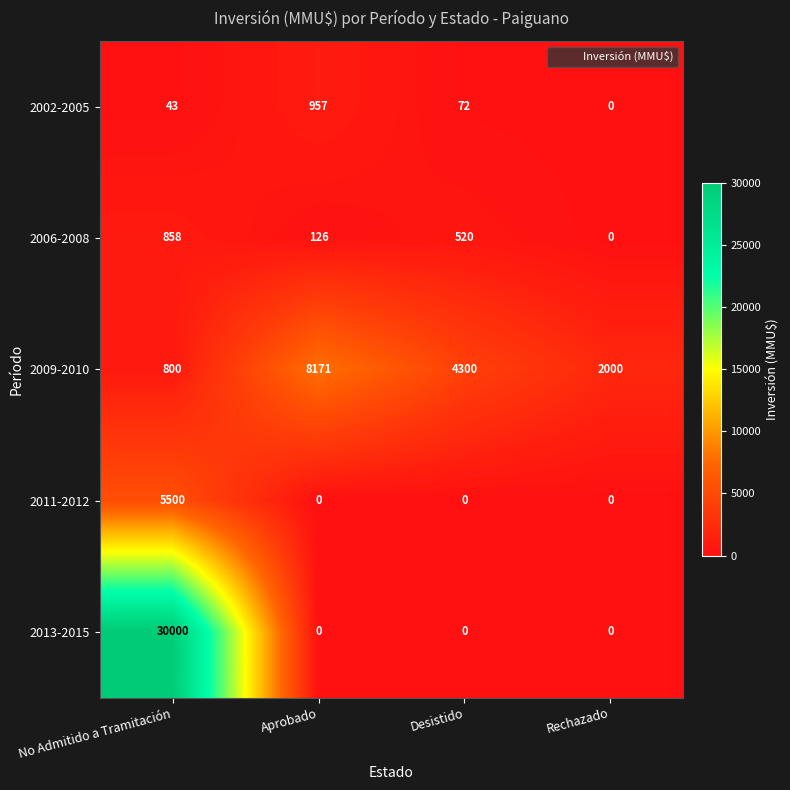

List the series in order of their peak value, highest first.

2013-2015, 2009-2010, 2011-2012, 2002-2005, 2006-2008